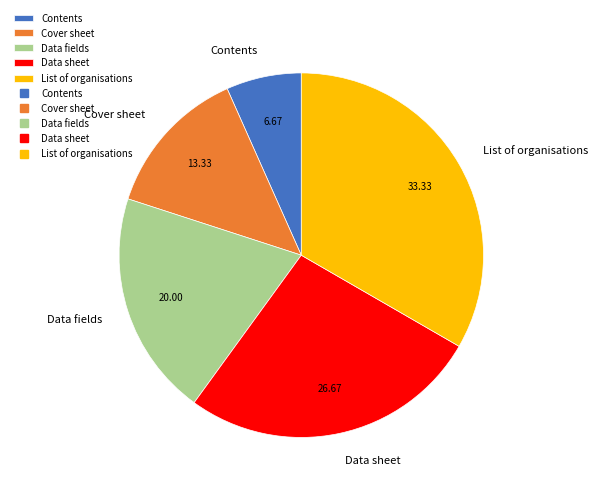

Is the sum of List of organisations and Cover sheet greater than half?

No